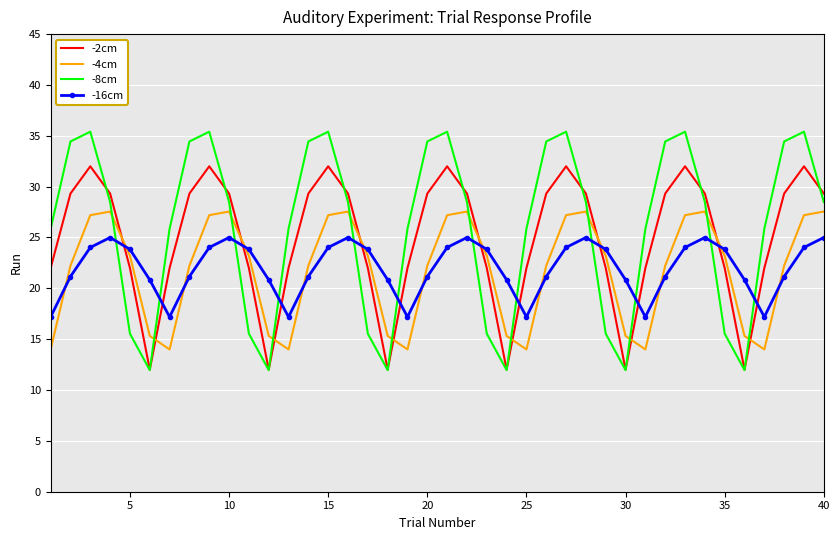

What is the maximum value shown in the chart?

35.4